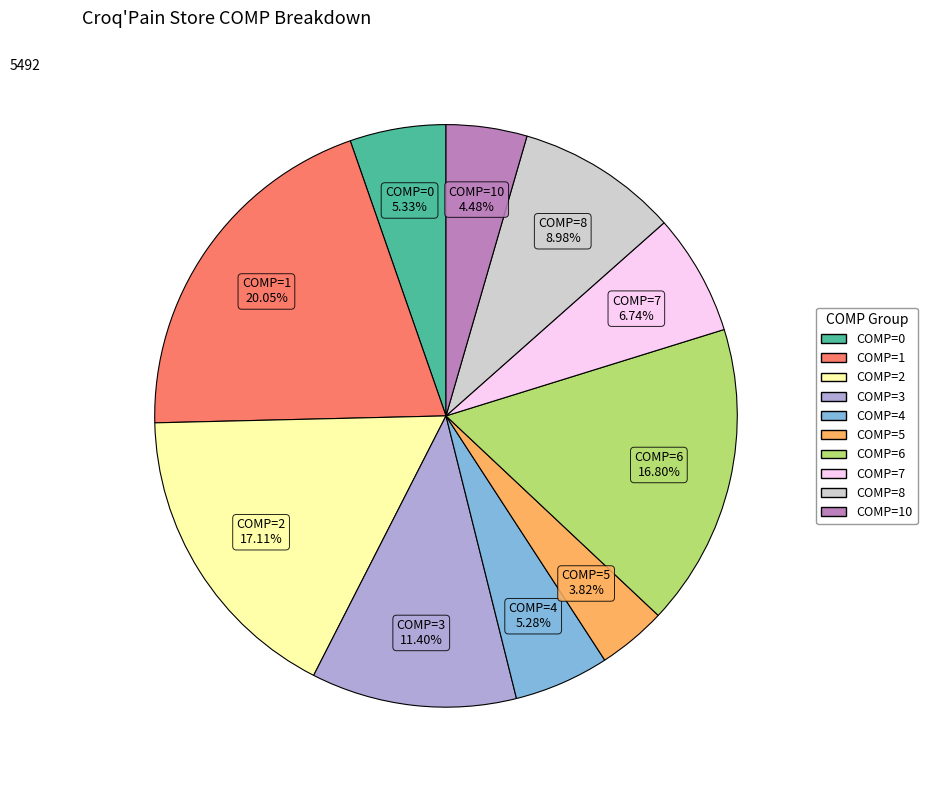

Does any single category account for the majority?

No